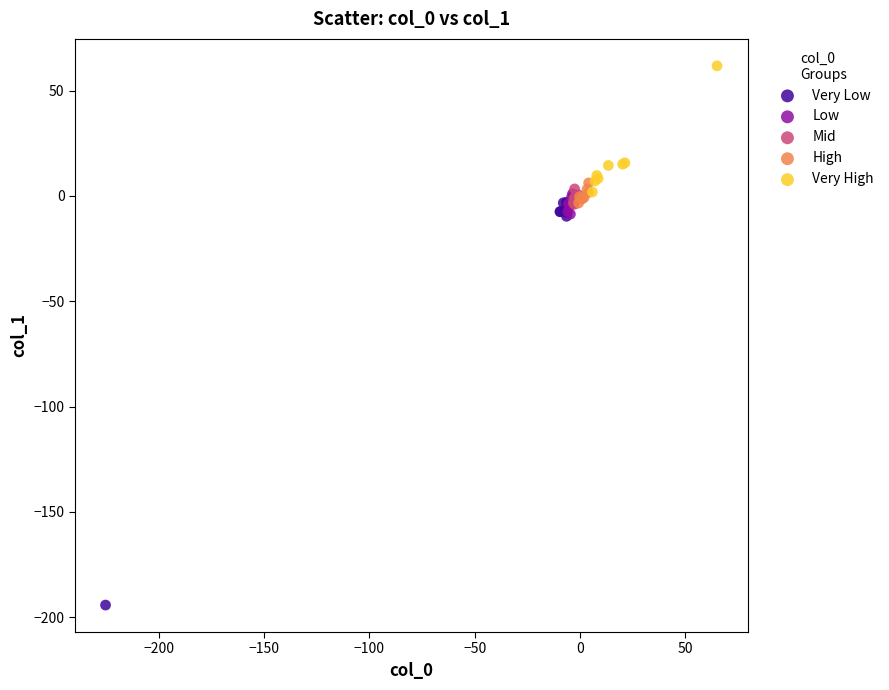

Which series contains the highest Y value?

Very High